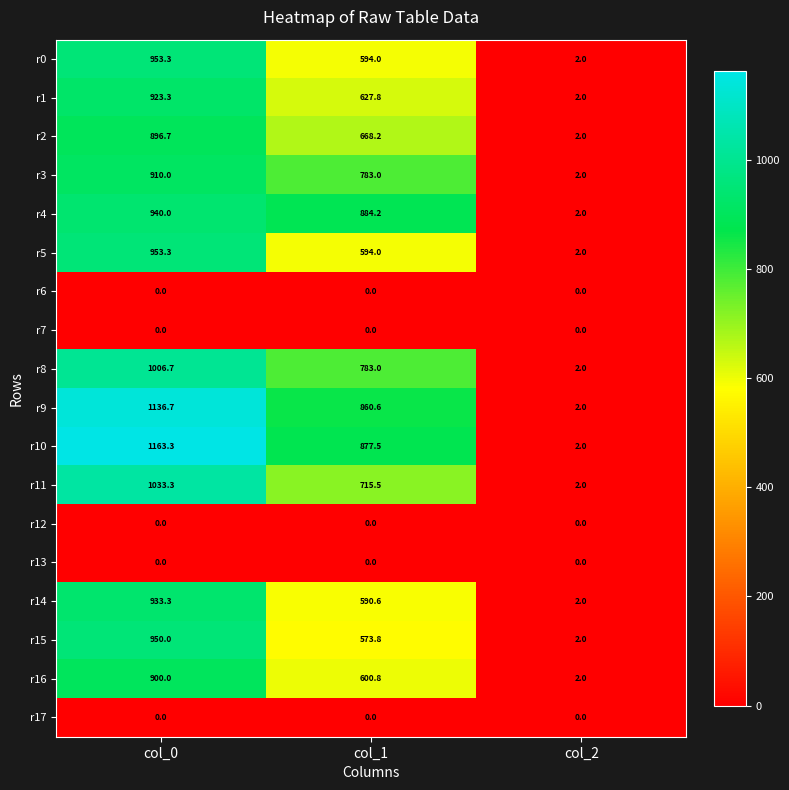

What is the total value across all series at col_1?

9153.0